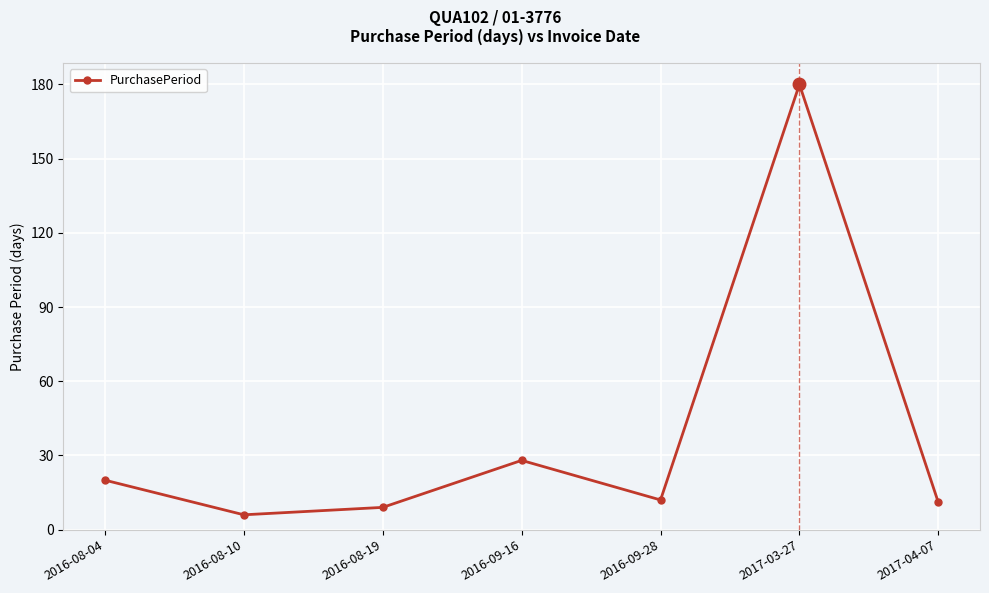

Is it true that the value at 2016-09-28 is 12?

True